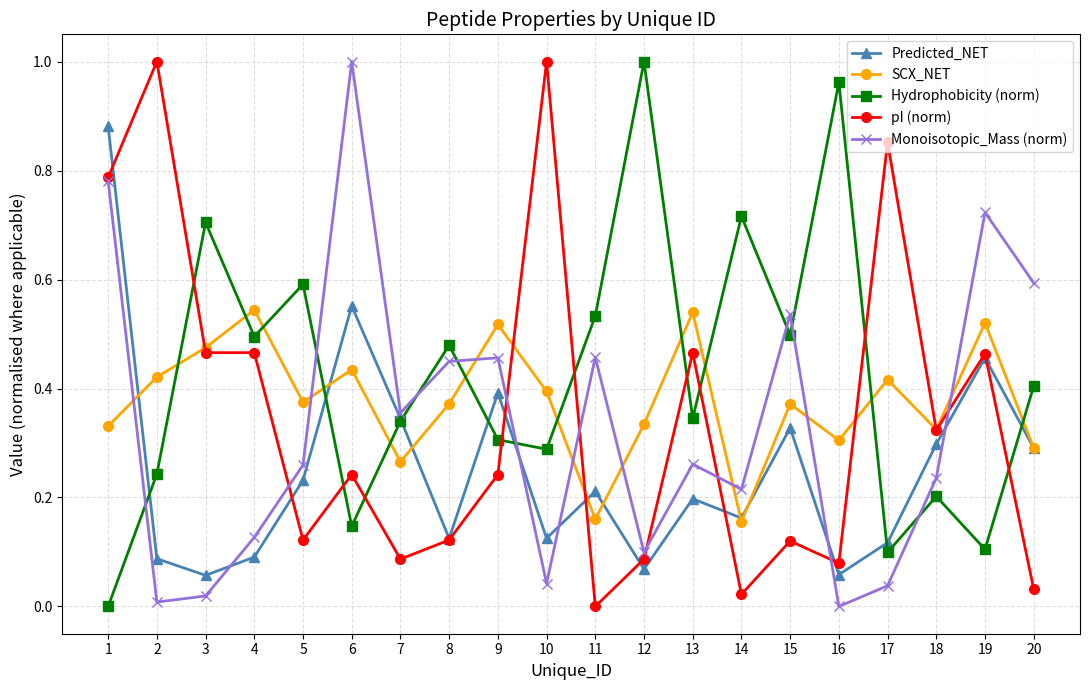

Is it true that Predicted_NET equals 0.6 at 19?

False